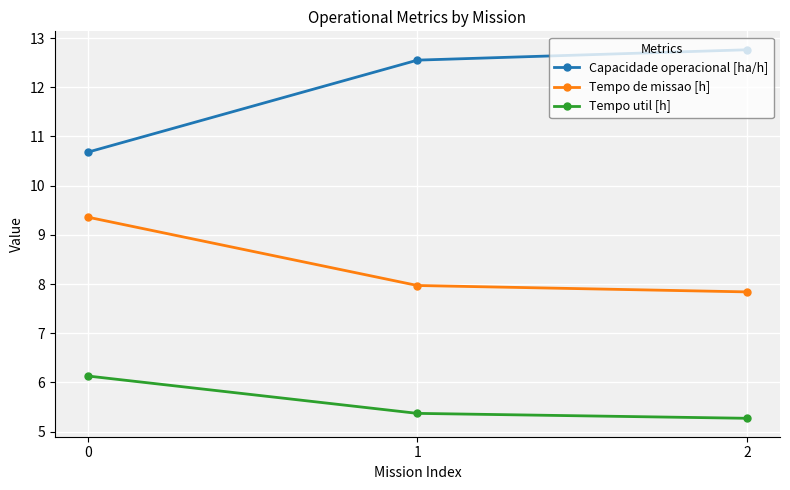

Reading left to right, extract all data points from this chart.

Capacidade operacional [ha/h]: 10.7	12.6	12.8
Tempo de missao [h]: 9.4	8.0	7.8
Tempo util [h]: 6.1	5.4	5.3